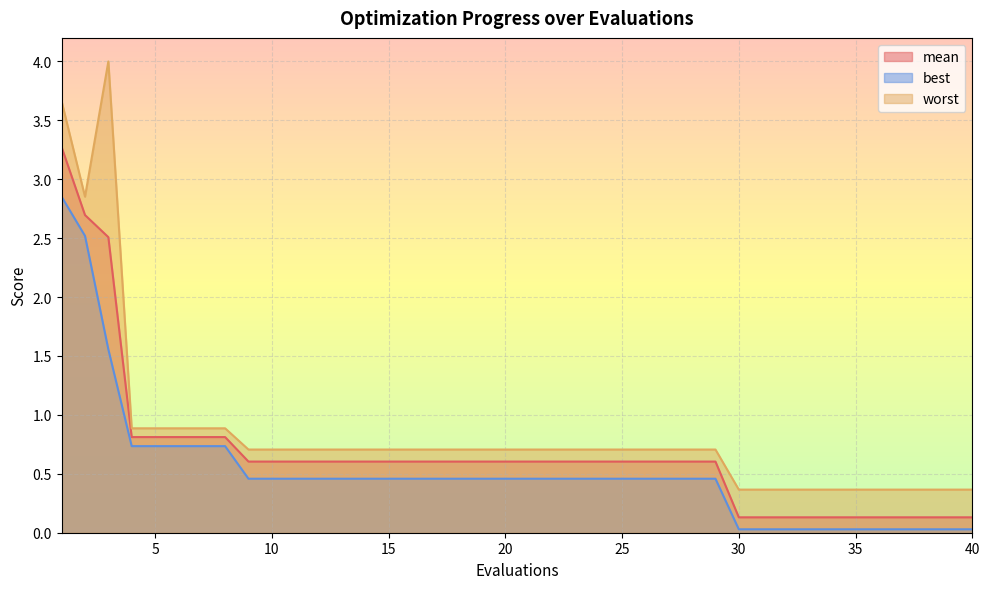

List the labels in order of mean value, largest first.

1, 2, 3, 4, 5, 6, 7, 8, 9, 10, 11, 12, 13, 14, 15, 16, 17, 18, 19, 20, 21, 22, 23, 24, 25, 26, 27, 28, 29, 30, 31, 32, 33, 34, 35, 36, 37, 38, 39, 40